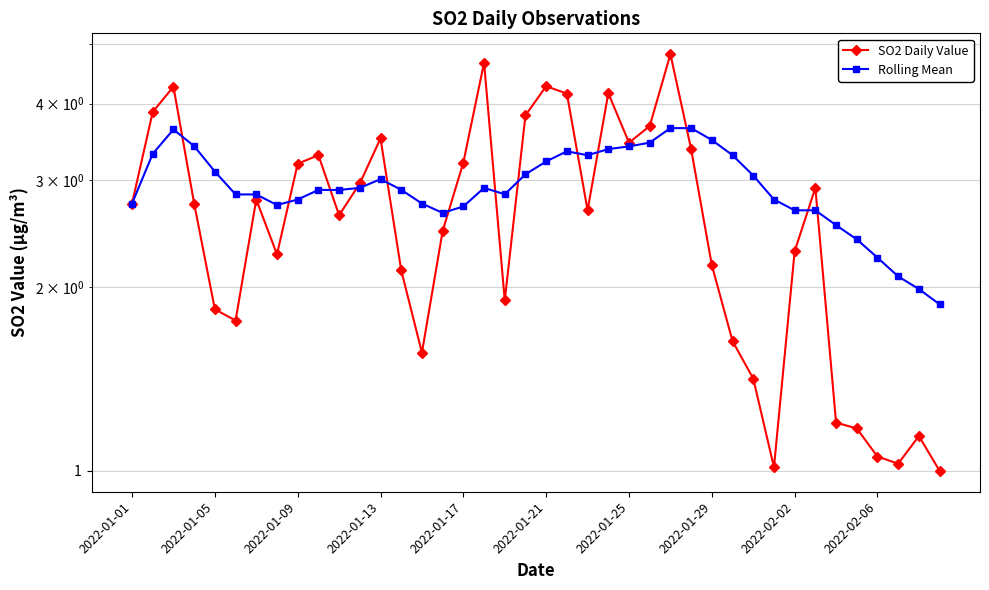

What is the difference between the Rolling Mean values at 27 and 29?

0.4